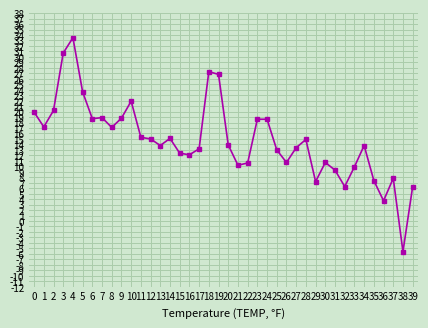

What is the difference between the values at 4 and 30?

22.8